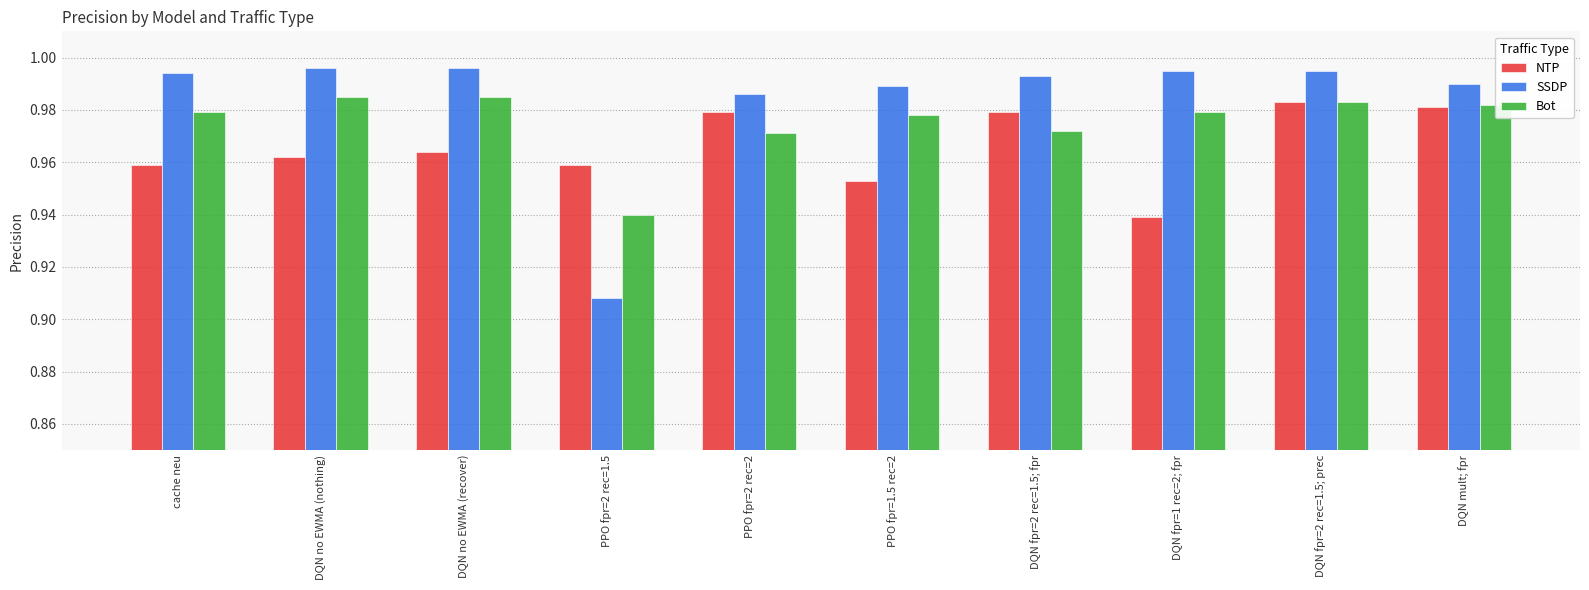

Which series has the largest range (max minus min)?

SSDP